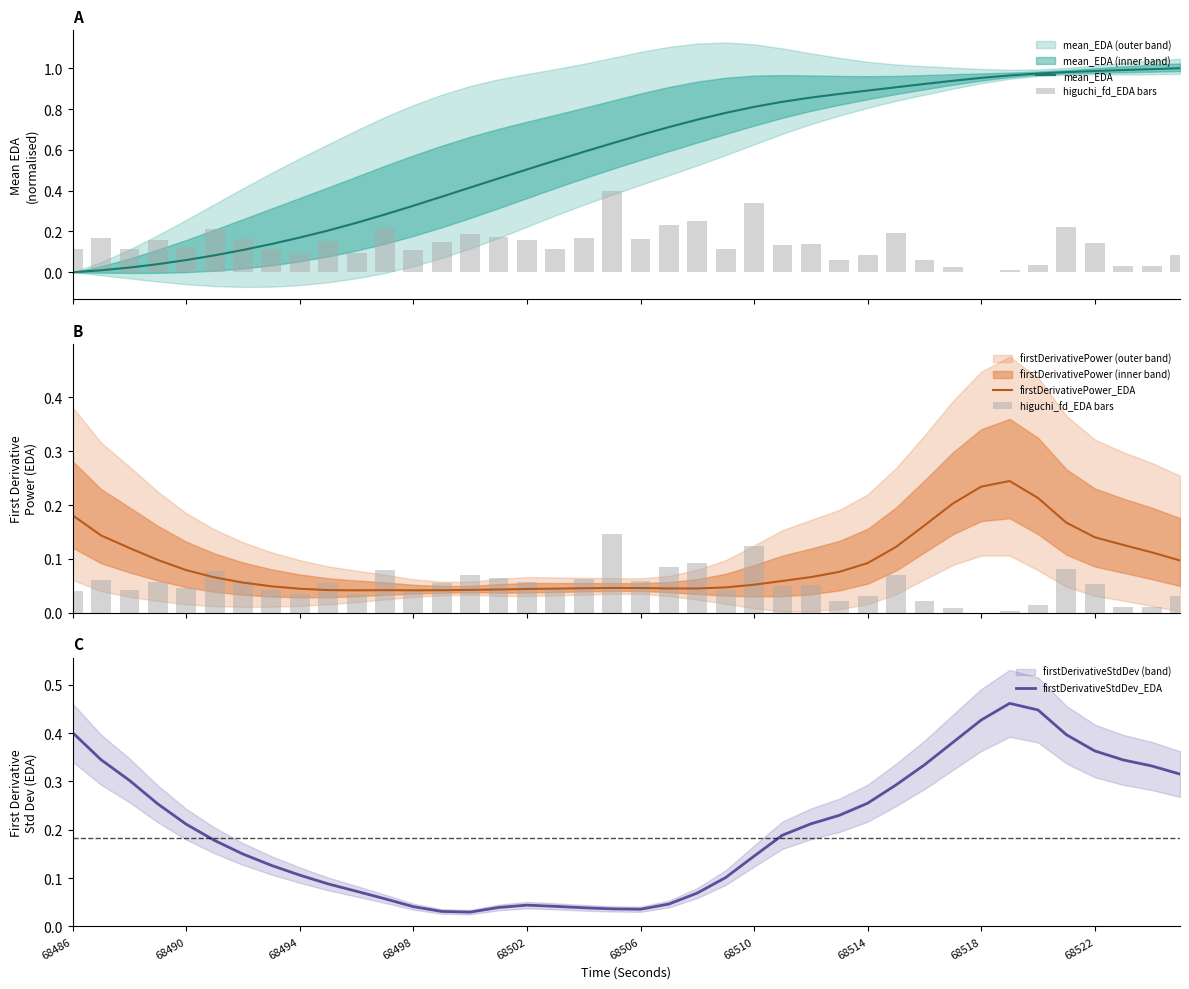

Count the firstDerivativePower_EDA values in the range 0 to 1.

40